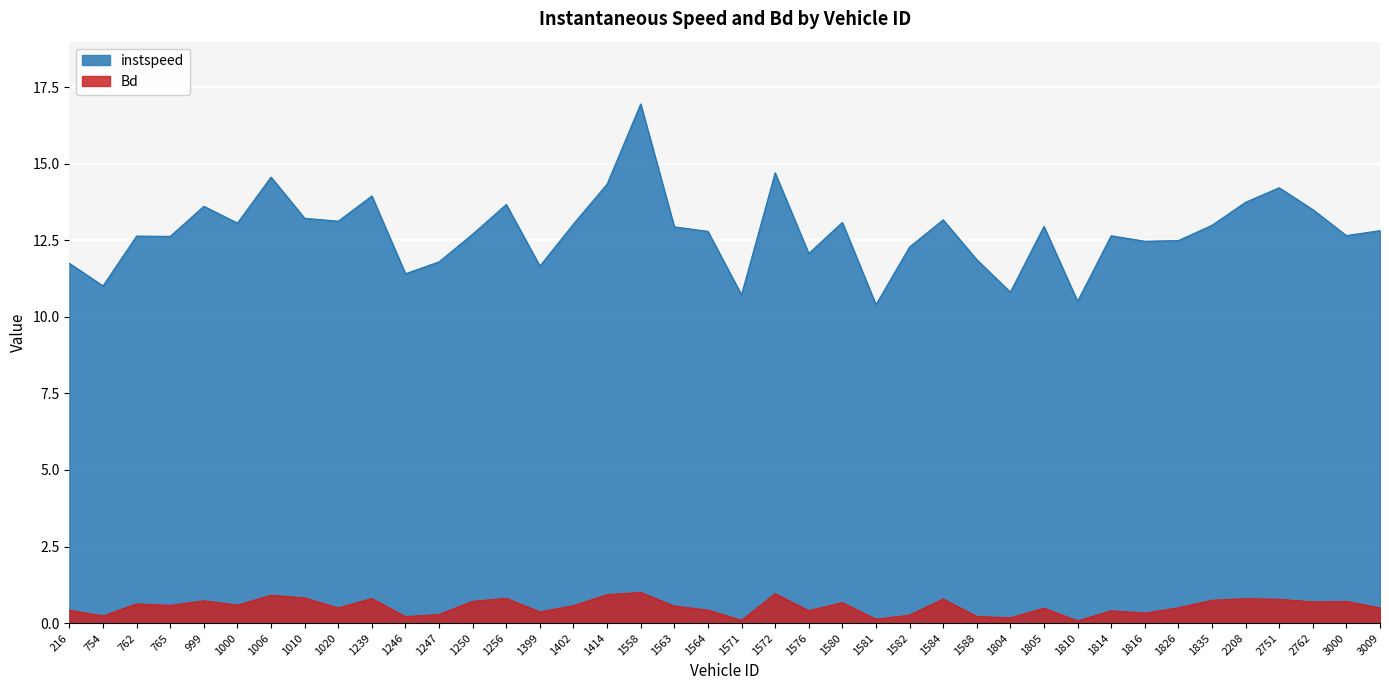

What is the value of the Bd point at the 18th from the left?

1.0